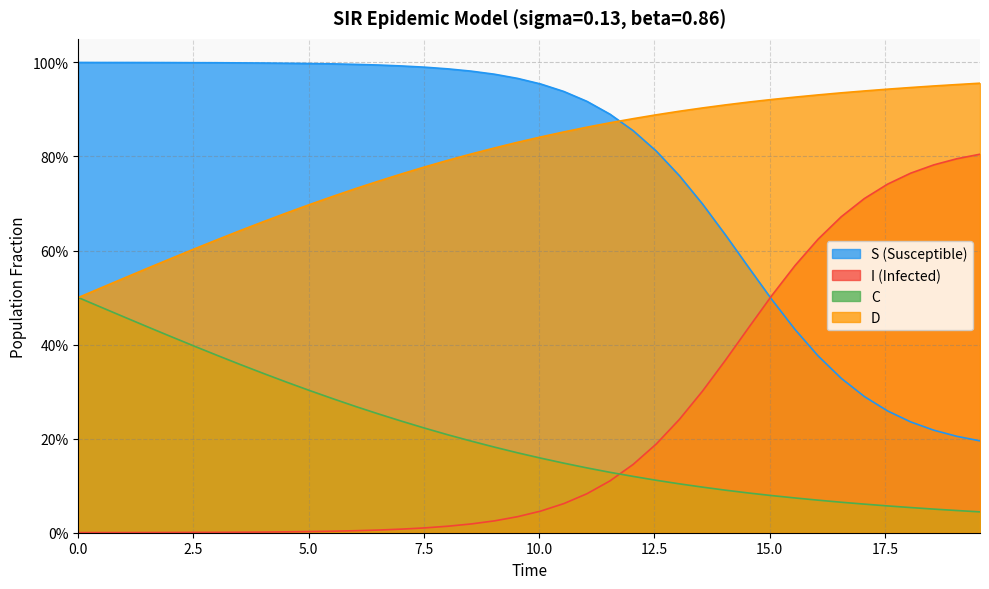

List the series in order of their peak value, highest first.

S, D, I, C